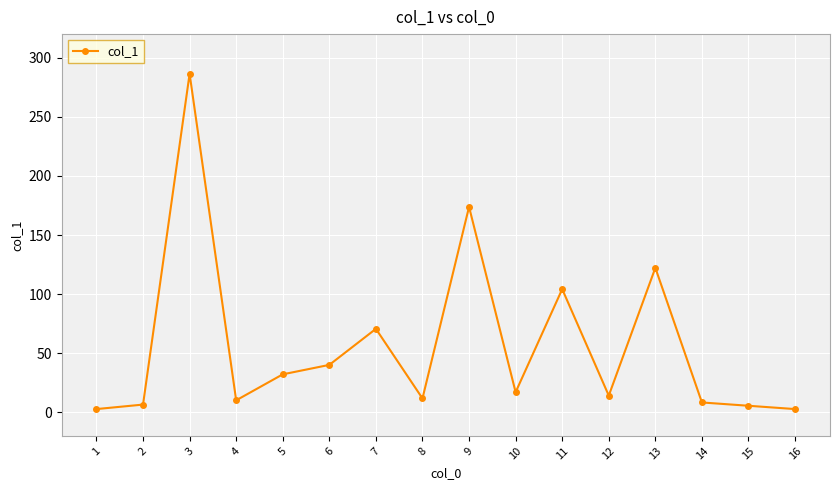

What is the average value?

56.8